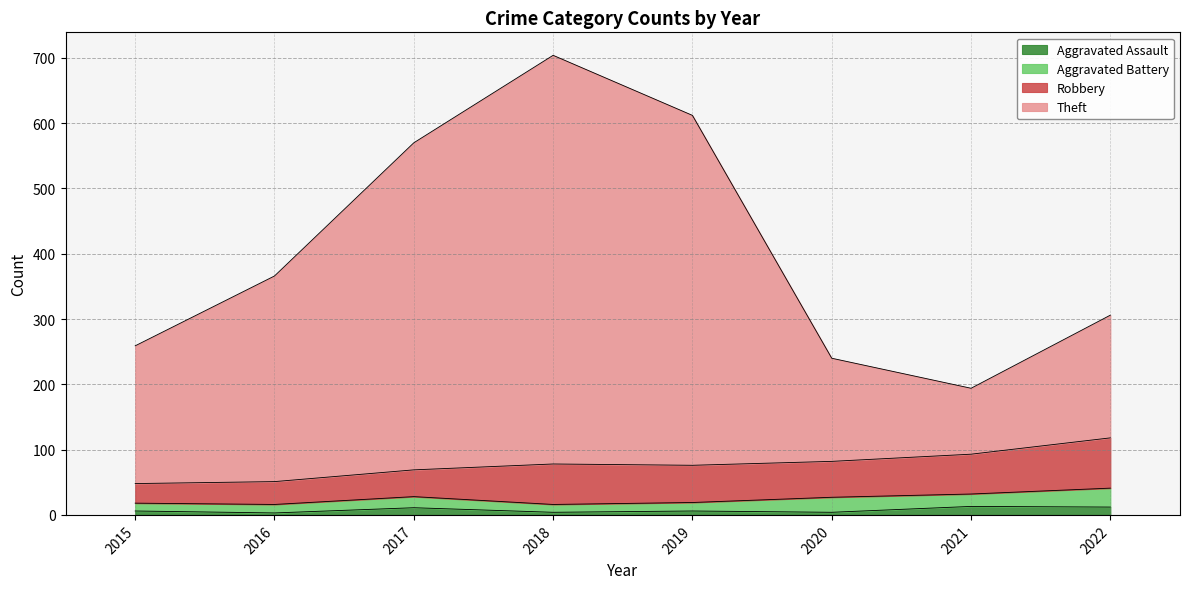

At which category is the sum across all series the highest?

2018